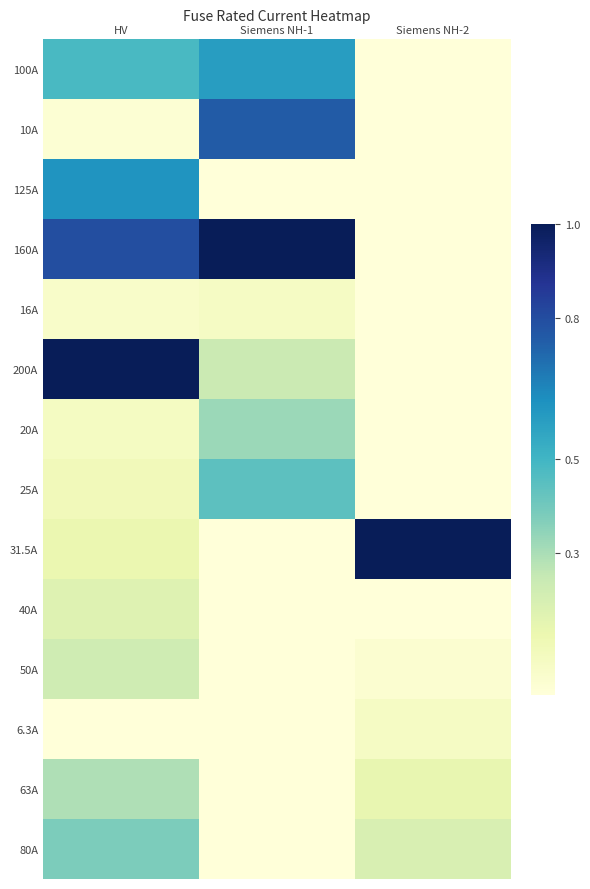

Which series changed the most between HV and Siemens NH-2?

200A